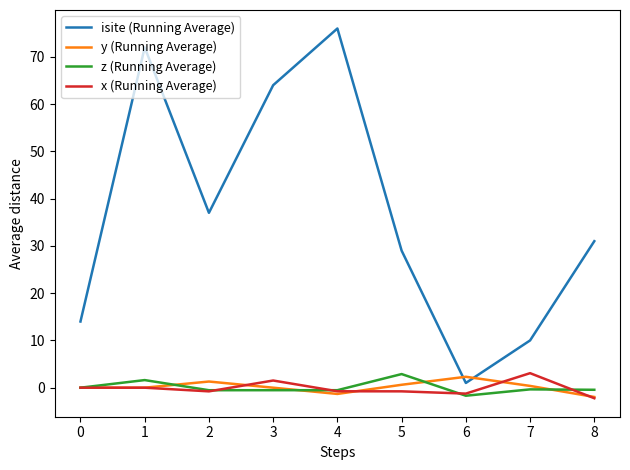

What is the sum of all isite (Running Average) values?

334.0